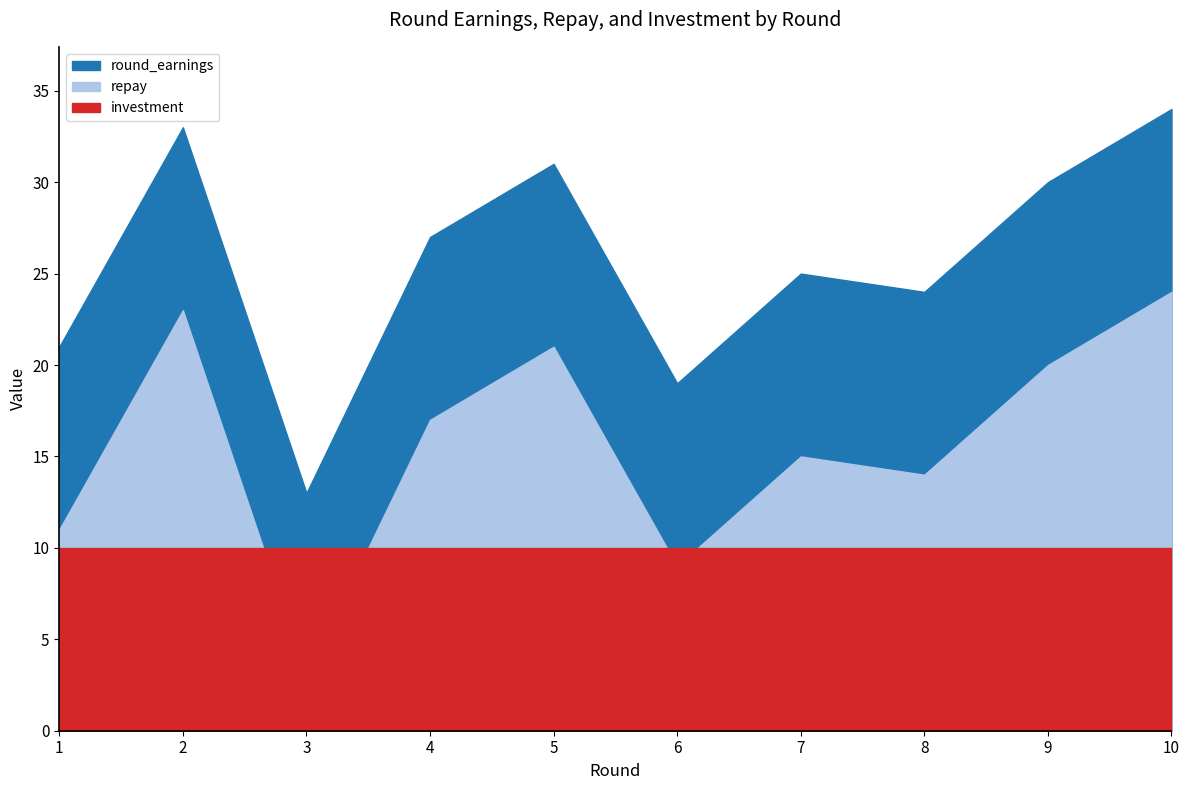

True or false: investment has more than 1 points higher than both neighbors.

False